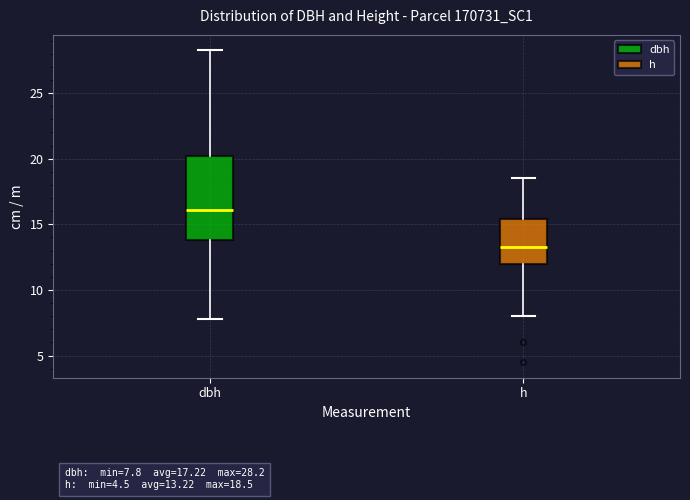

Comparing the boxes themselves (not the whiskers), which one is the tallest?

dbh